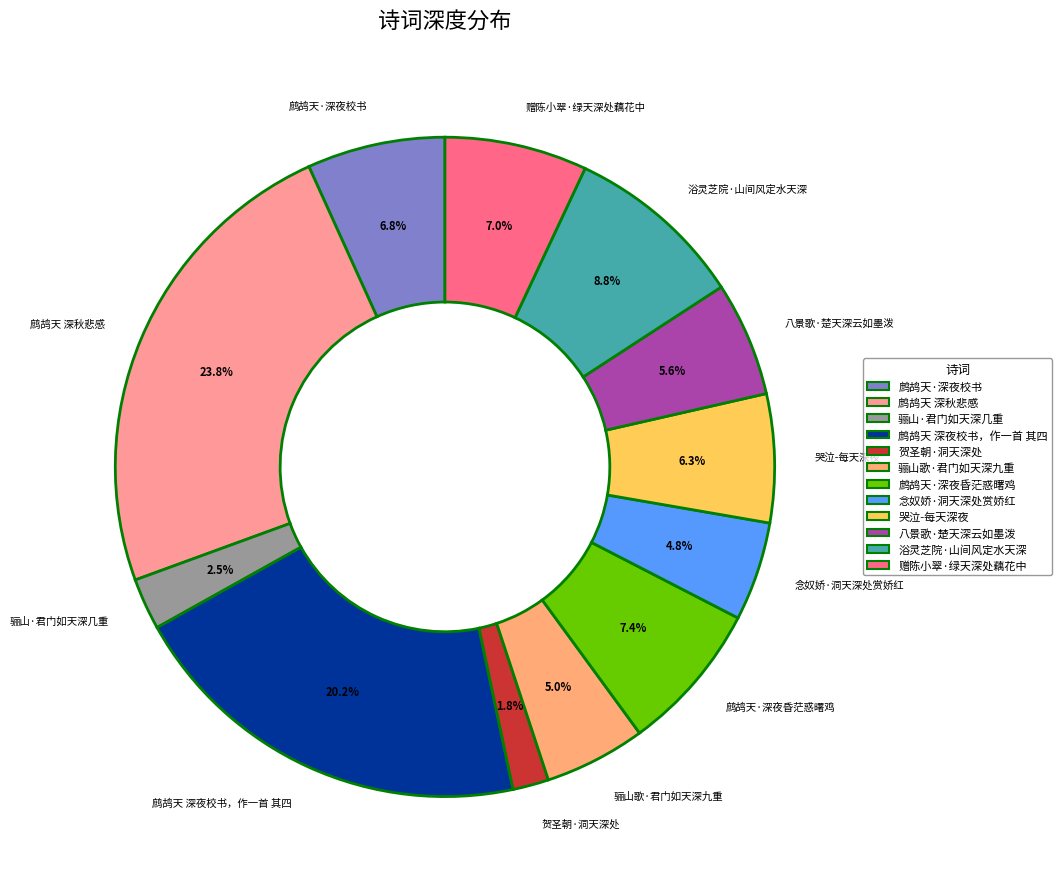

Is 念奴娇·洞天深处赏娇红 the majority of the pie?

No